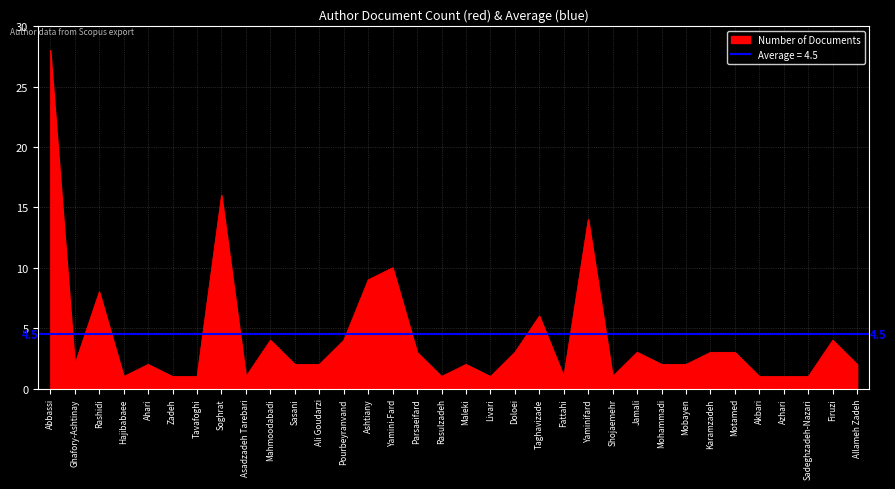

Is it true that Number of Documents equals 0 at Shojaemehr?

False